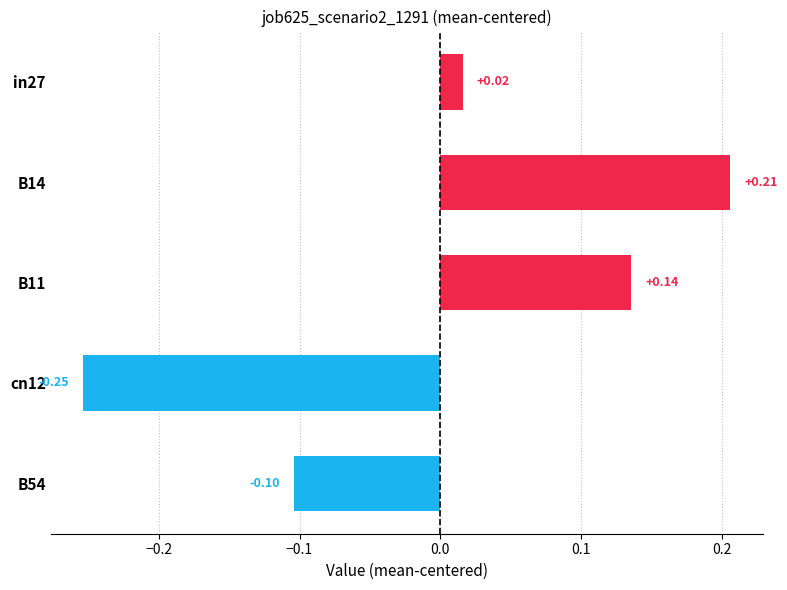

What is the difference between the second highest and minimum values?

0.4